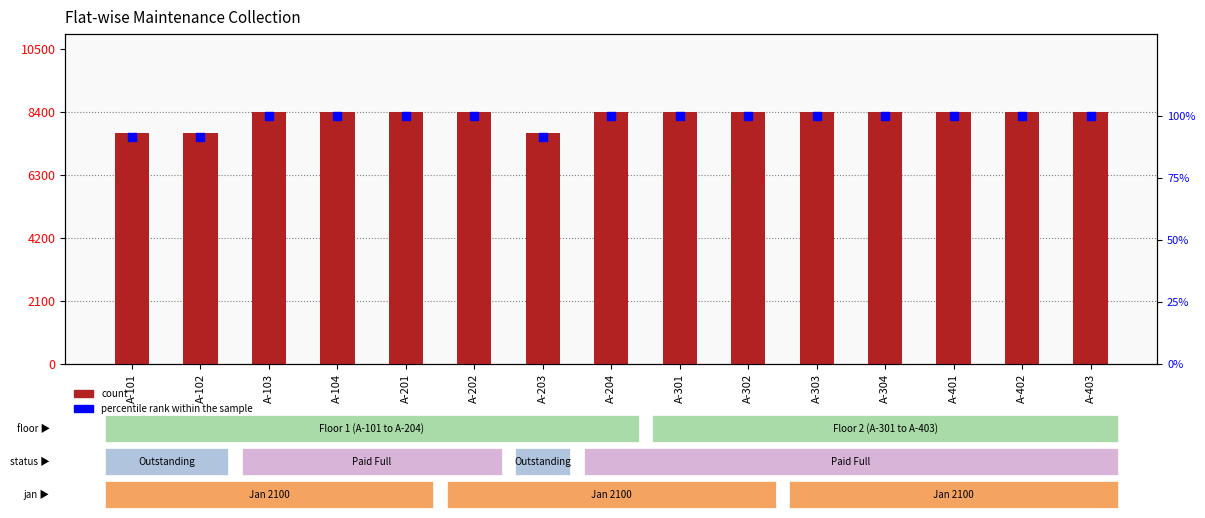

What is the total value across all series at A-401?

8500.0